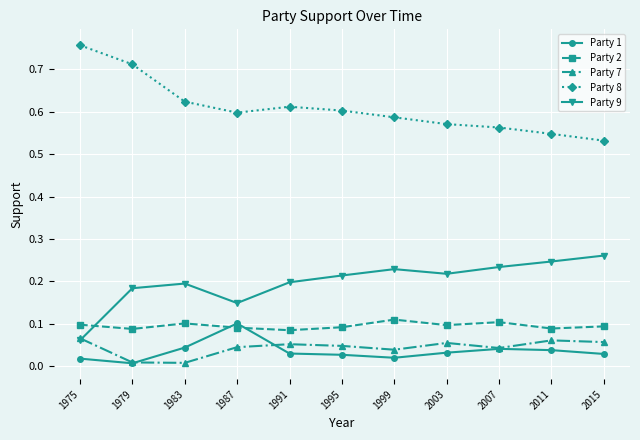

How many Party 9 values are between 0 and 1?

11